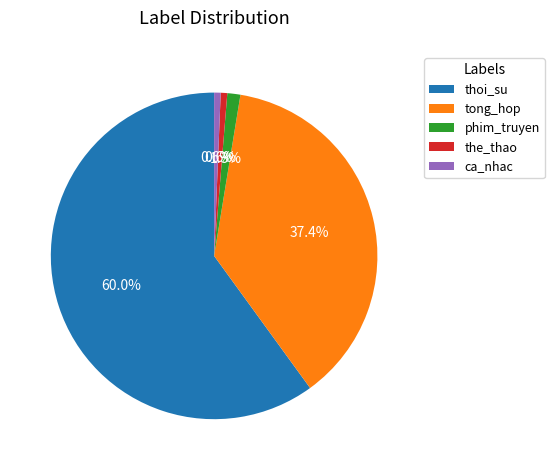

How much of the chart is everything except phim_truyen?

98.7%